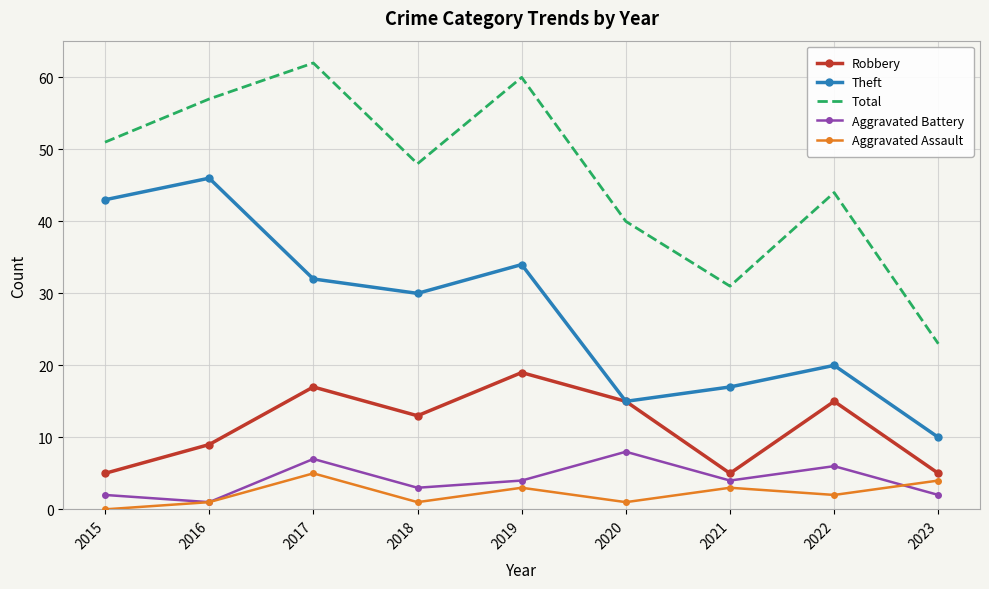

The Total series shows 87 at 2015. True or false?

False